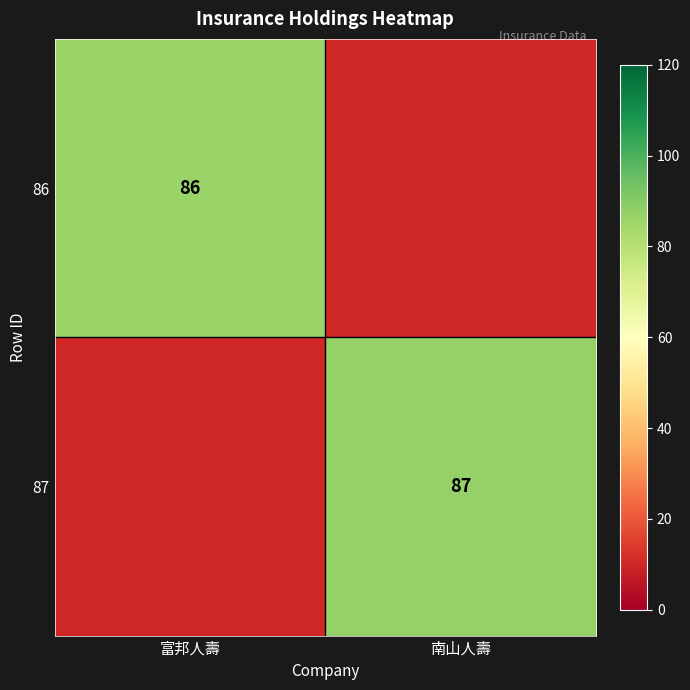

Is the value of 86 at 富邦人壽 greater than the value of 87 at 南山人壽?

No